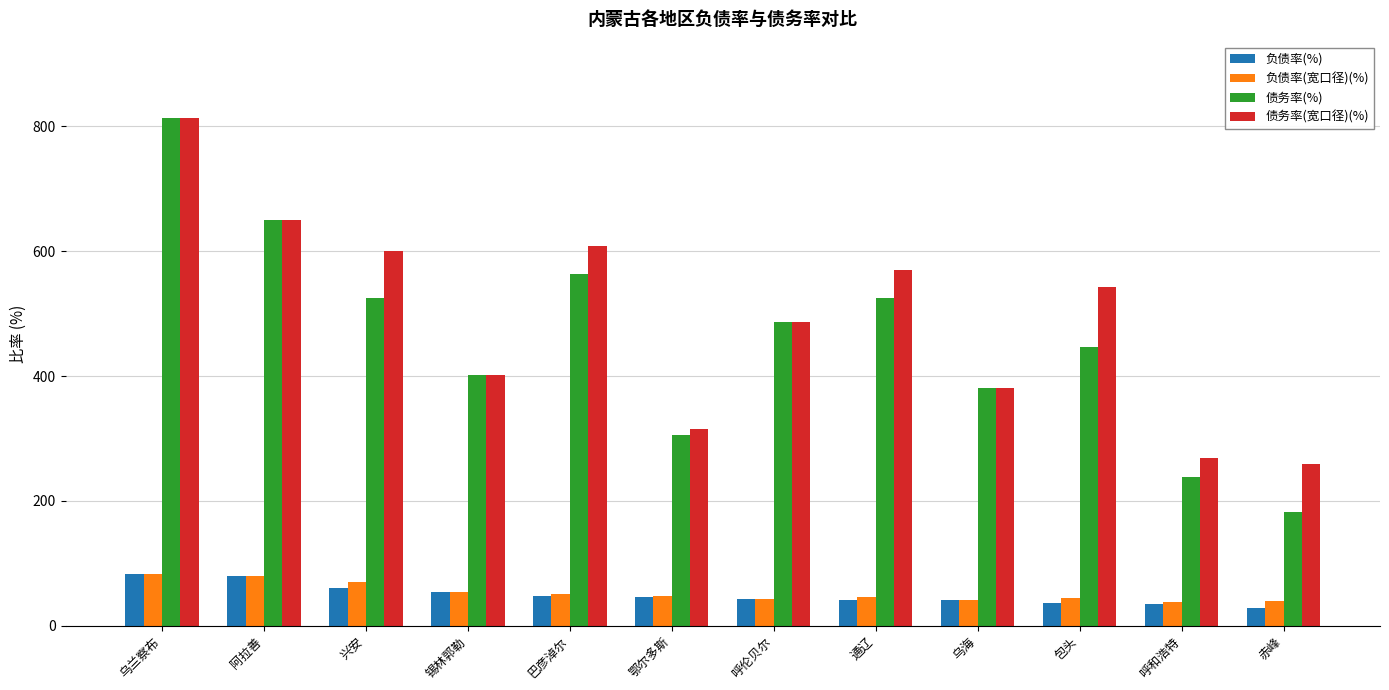

Which series has the widest spread of values?

债务率(%)